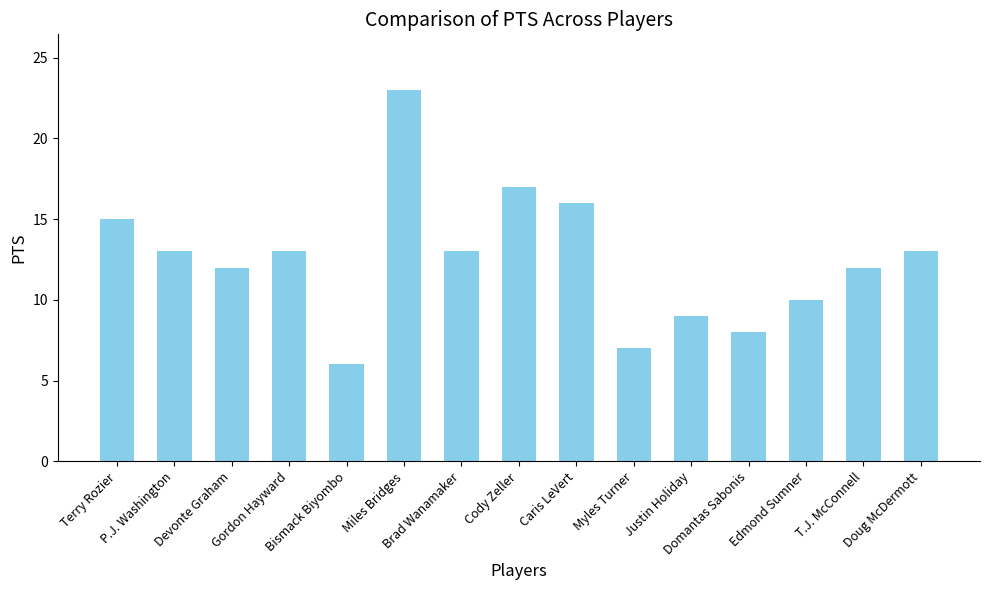

What is the difference between the maximum and minimum values?

17